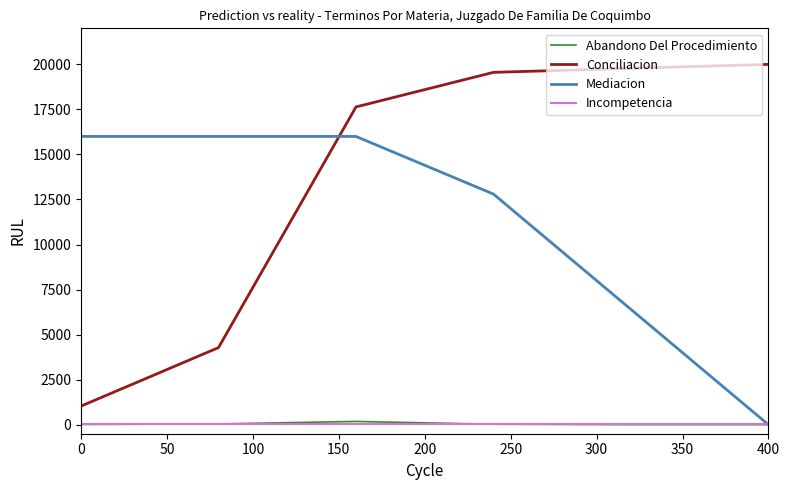

Which series has the largest total across all categories?

Conciliacion